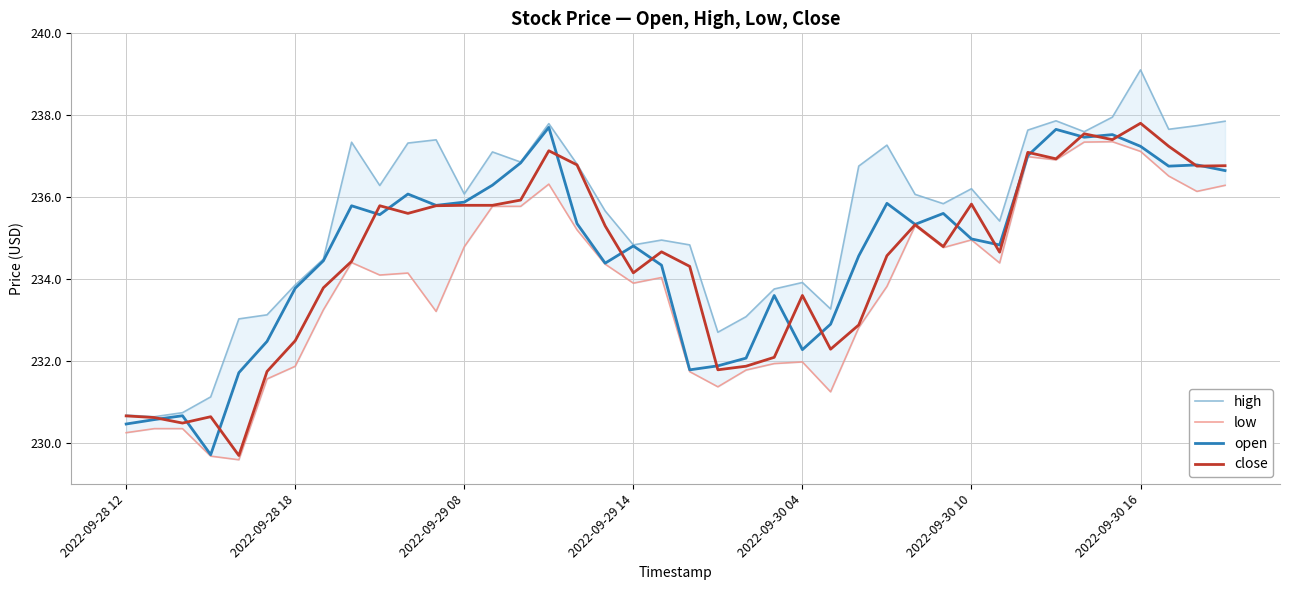

What is the value of the open point at the 25th from the left?

232.3